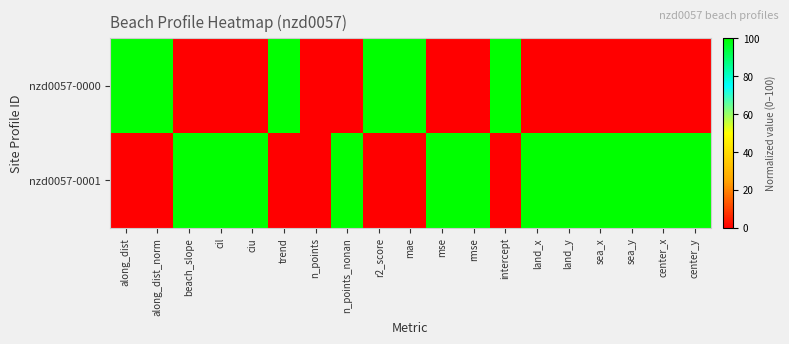

What is the total value across all series at ciu?

100